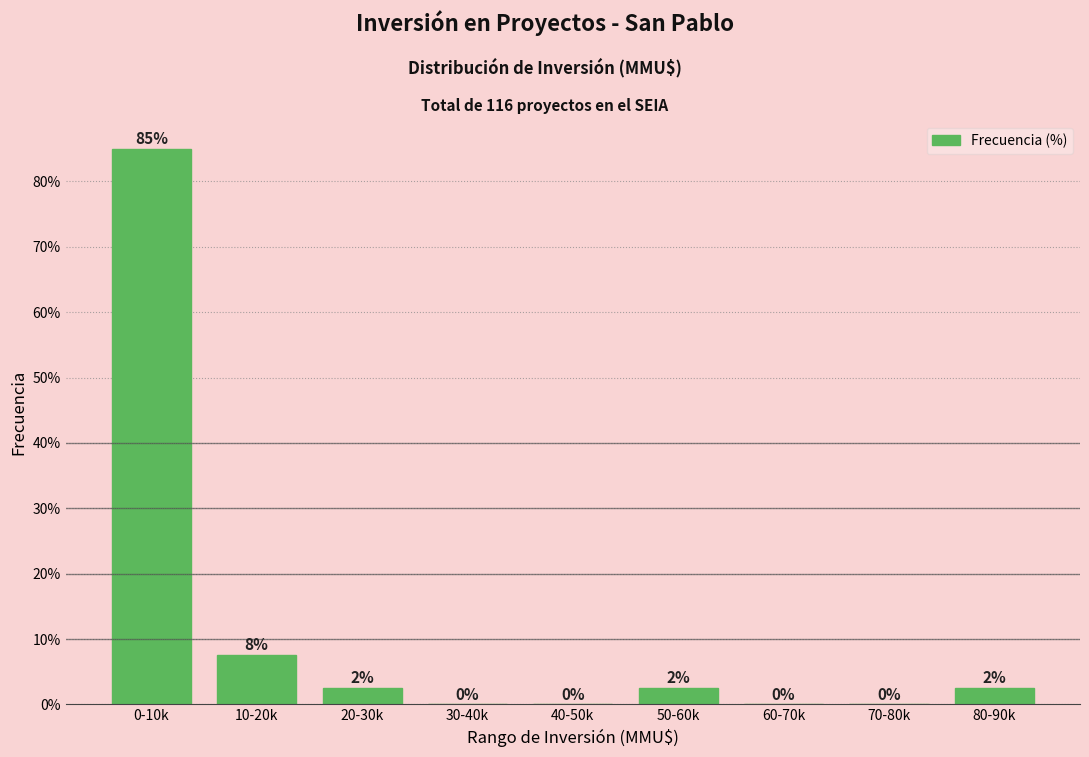

The chart shows a value of -58.5 at 70-80k. True or false?

False